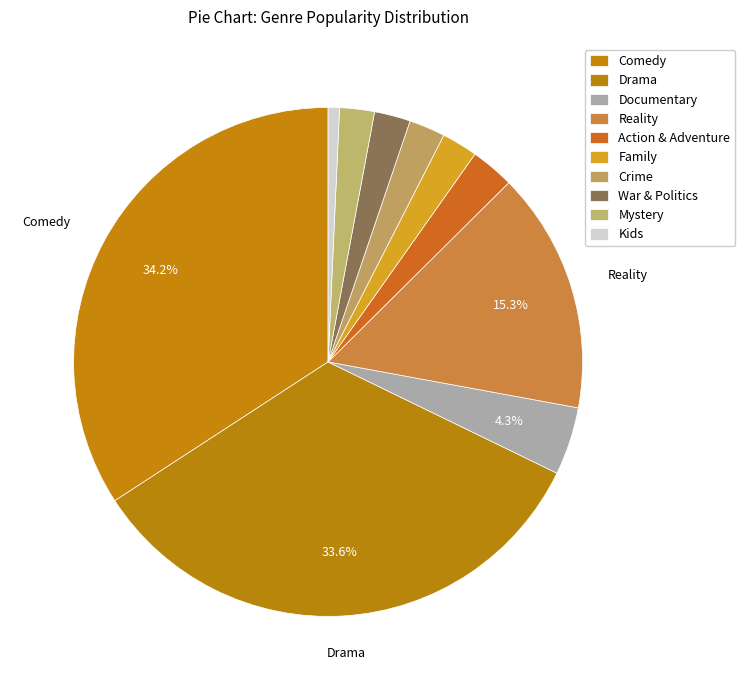

Is it true that Reality is 26% of the pie?

False